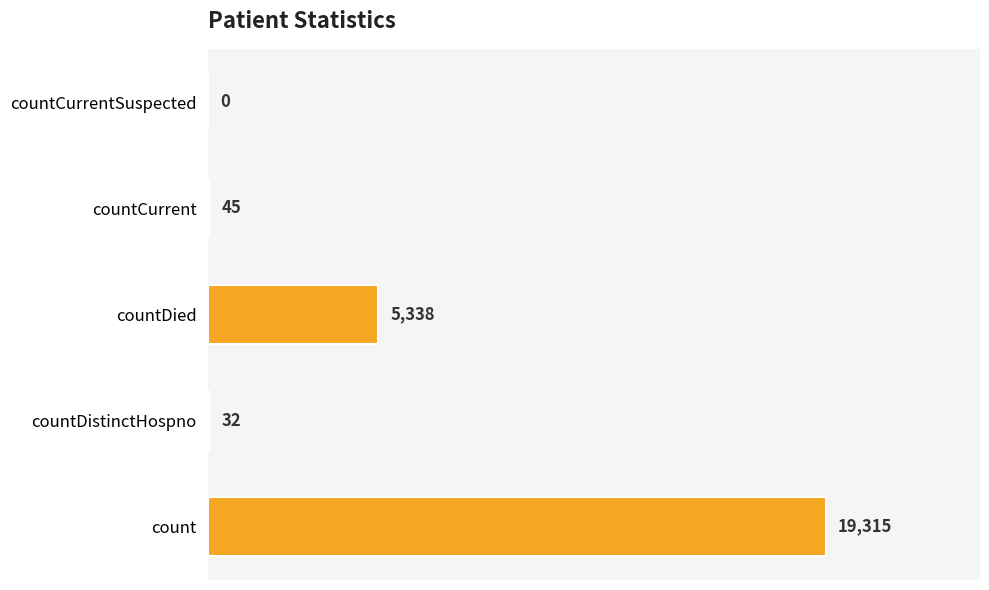

Where is the data nearest to the value 9657?

countDied